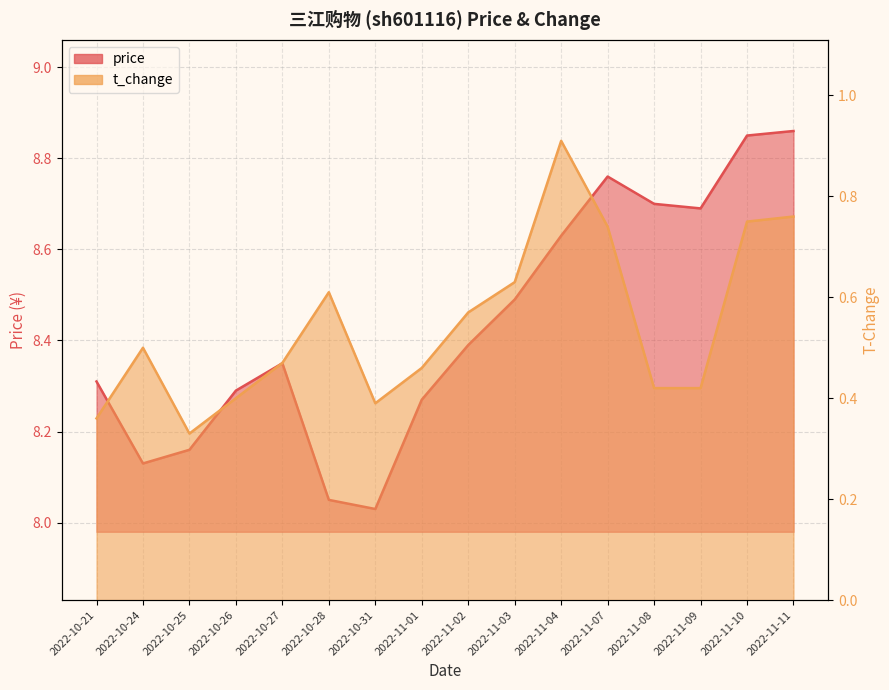

The value of t_change at 2022-11-11 is 0.8. True or false?

True